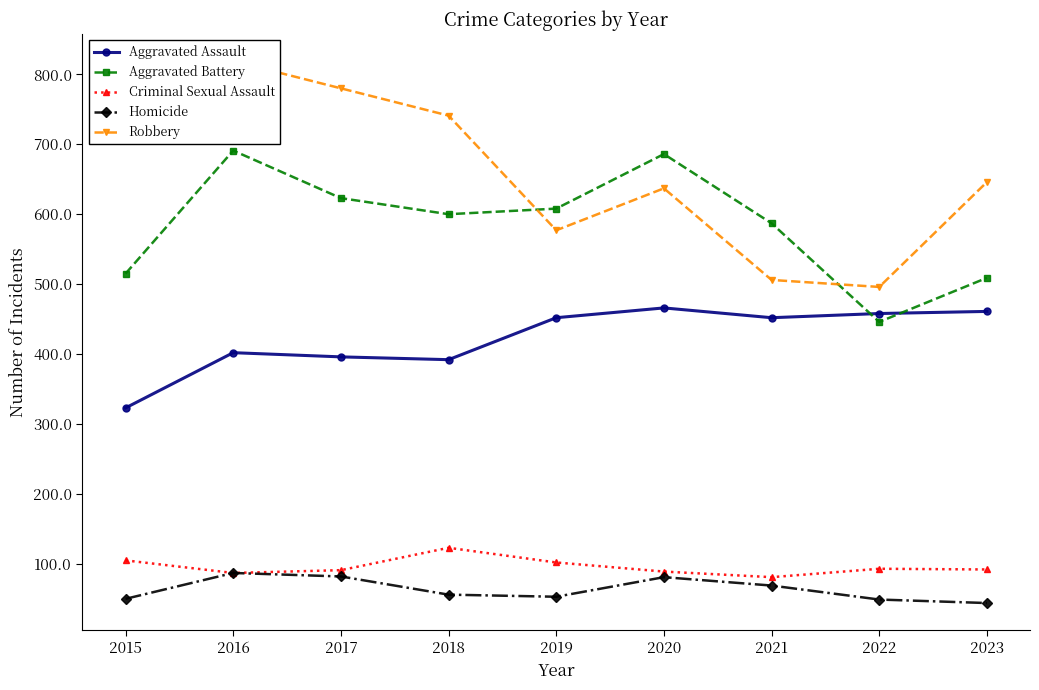

True or false: Homicide has more than 0 interior local peaks.

True